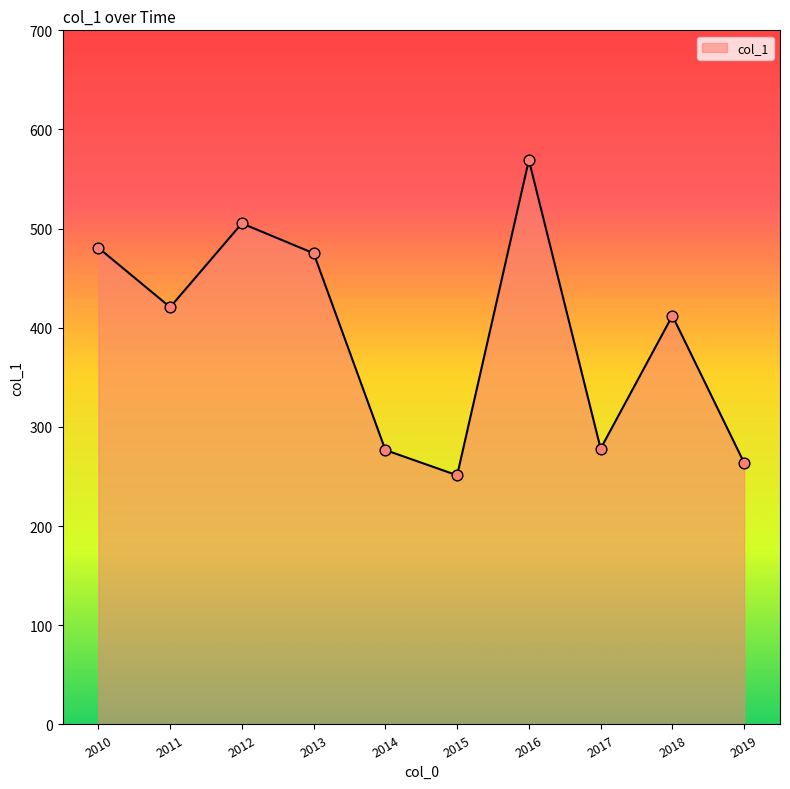

Which has a higher value, 2016 or 2015?

2016